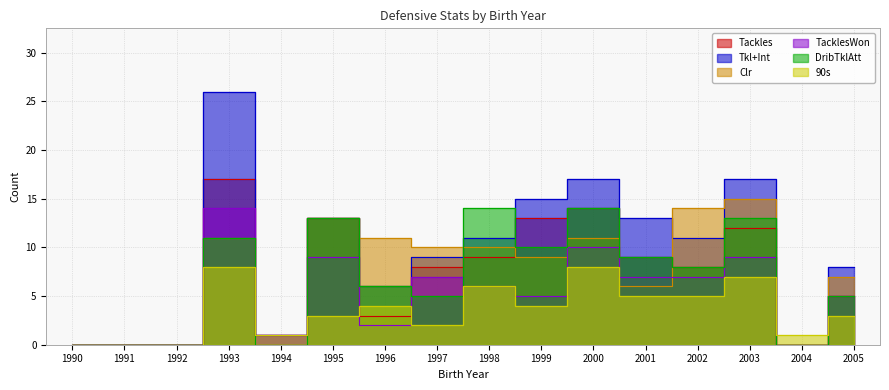

Does the chart display data point markers on the line(s)?

No